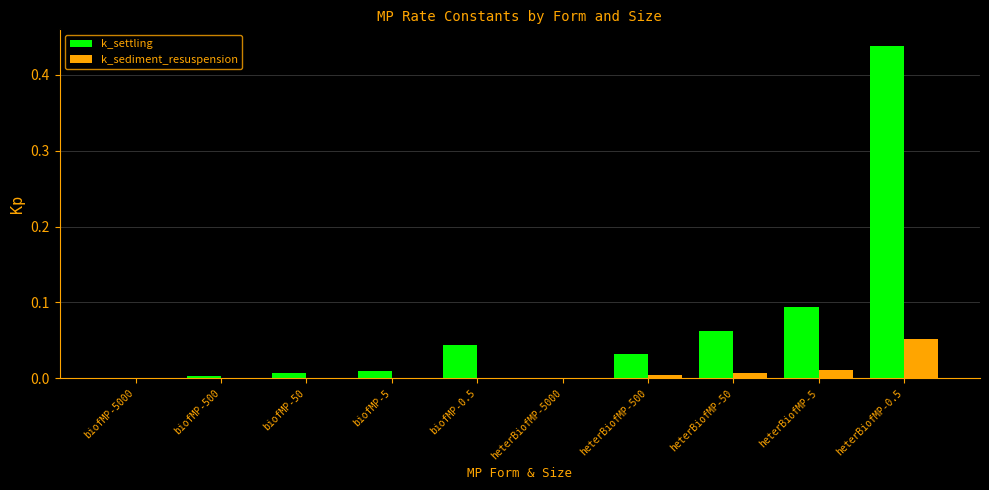

Between biofMP-500 and heterBiofMP-0.5, which series saw the biggest shift?

k_settling